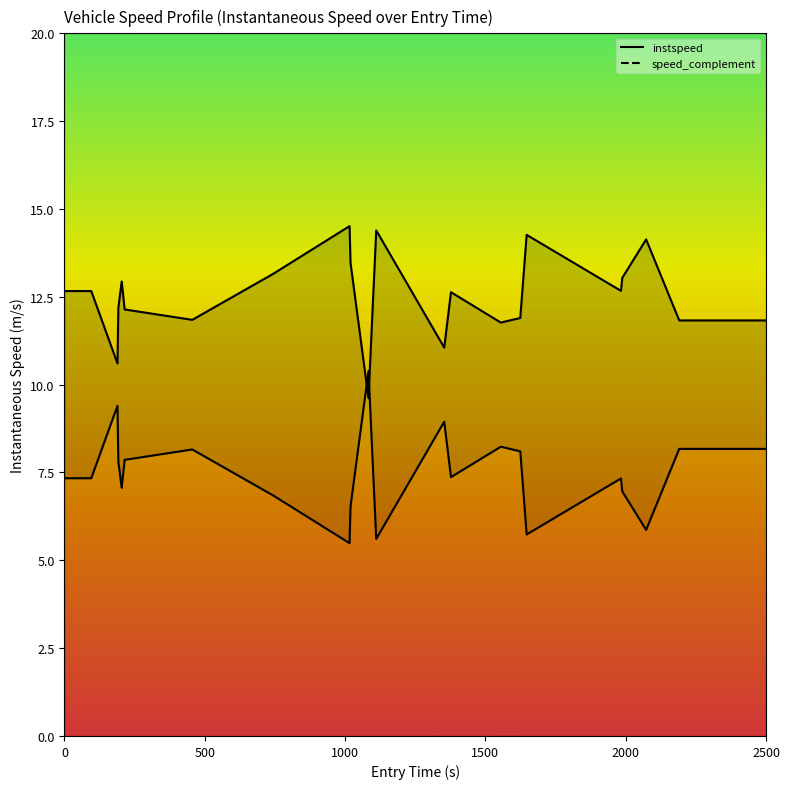

Does the chart have visible grid lines?

No